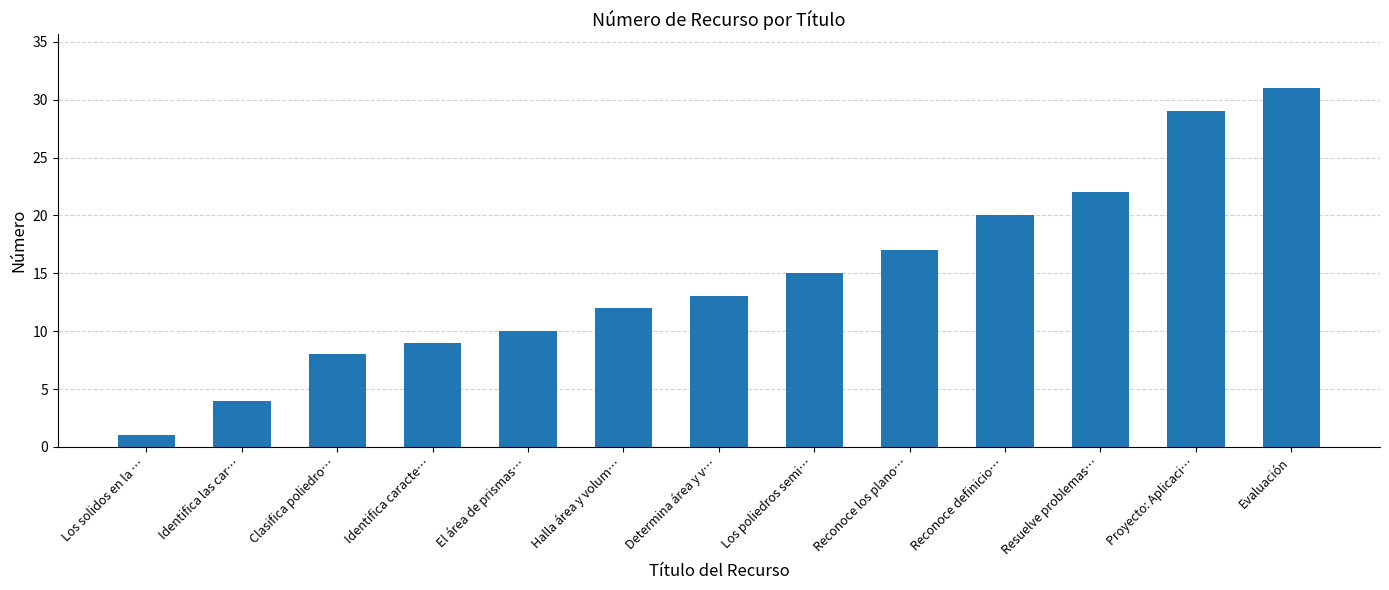

Rank the categories by value from highest to lowest.

Evaluación, Proyecto: Aplicaci…, Resuelve problemas…, Reconoce definicio…, Reconoce los plano…, Los poliedros semi…, Determina área y v…, Halla área y volum…, El área de prismas…, Identifica caracte…, Clasifica poliedro…, Identifica las car…, Los solidos en la …